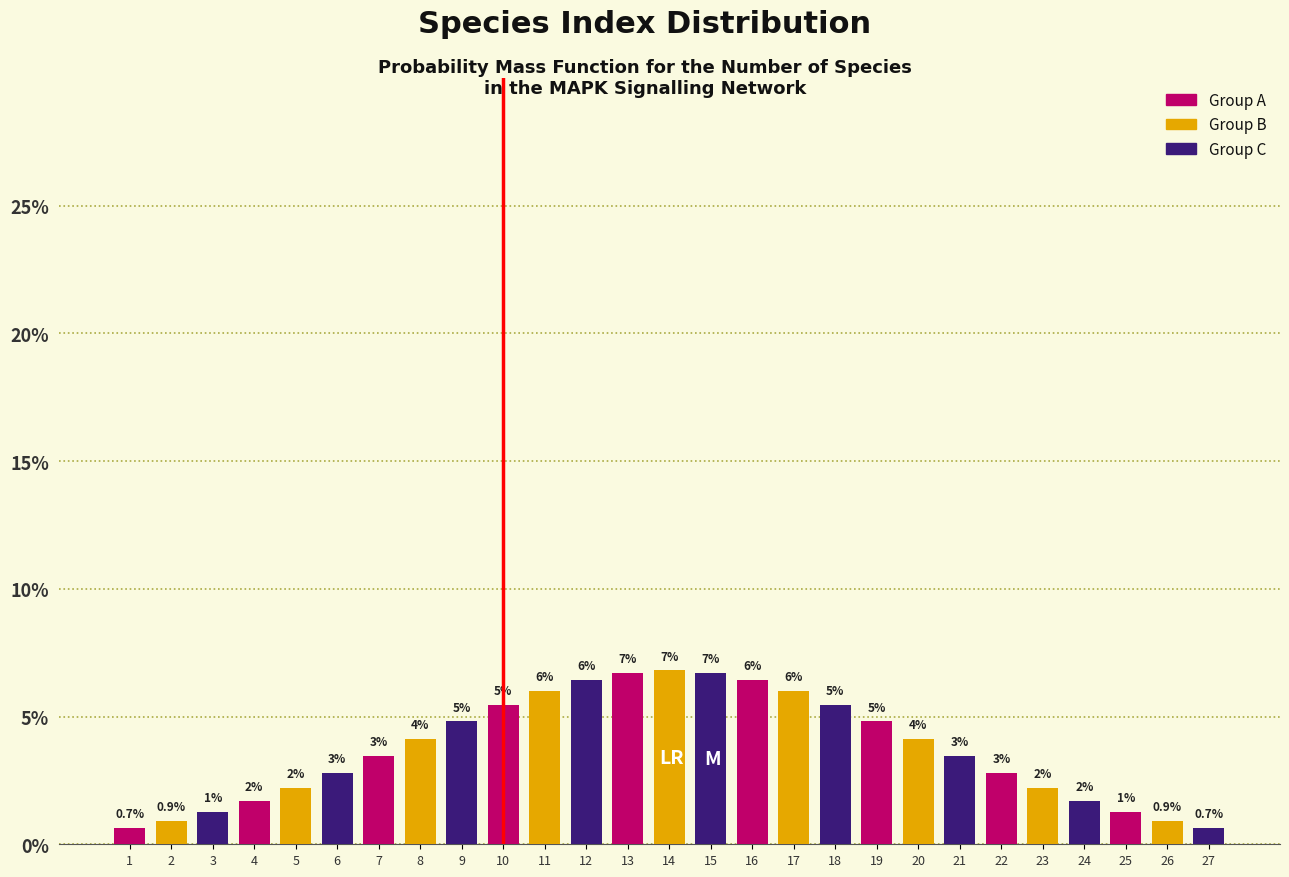

How many bars are there in total?

27